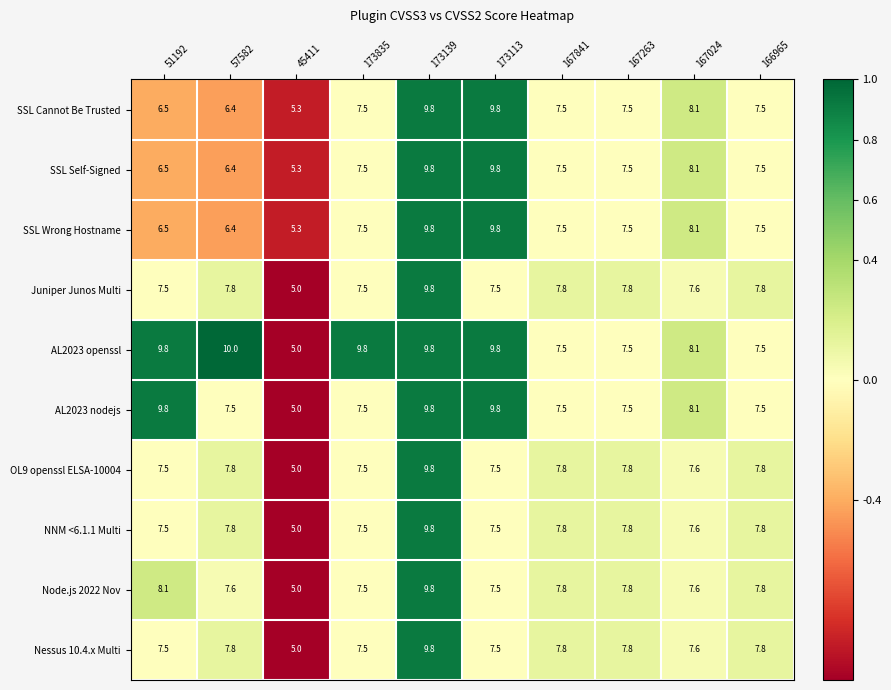

What is the spread (max minus min) of values at 167841?

0.3